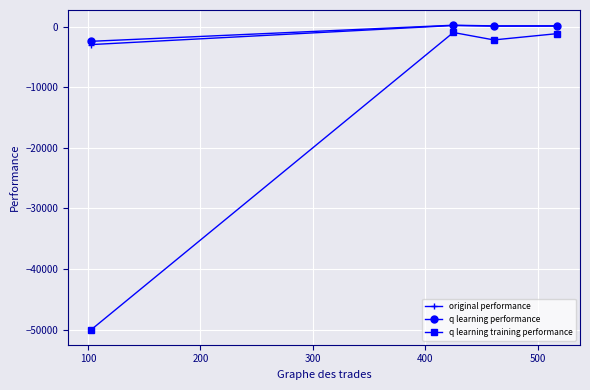

Which series has the largest range (max minus min)?

q learning training performance